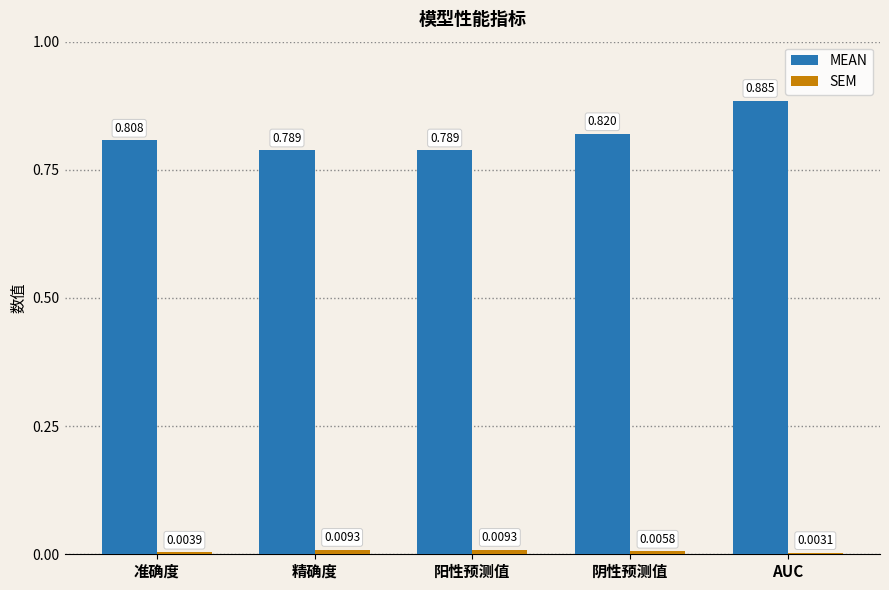

At which category does the chart reach its minimum across all series?

AUC